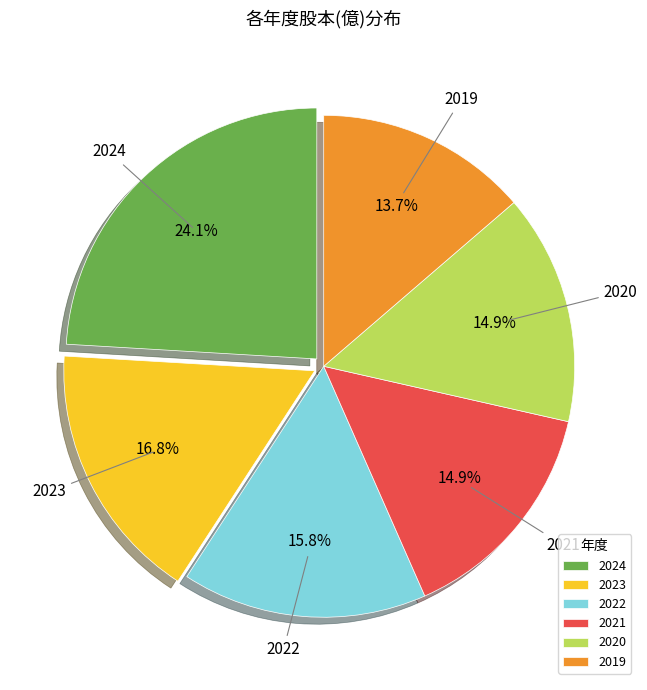

Count the number of slices in the pie.

6